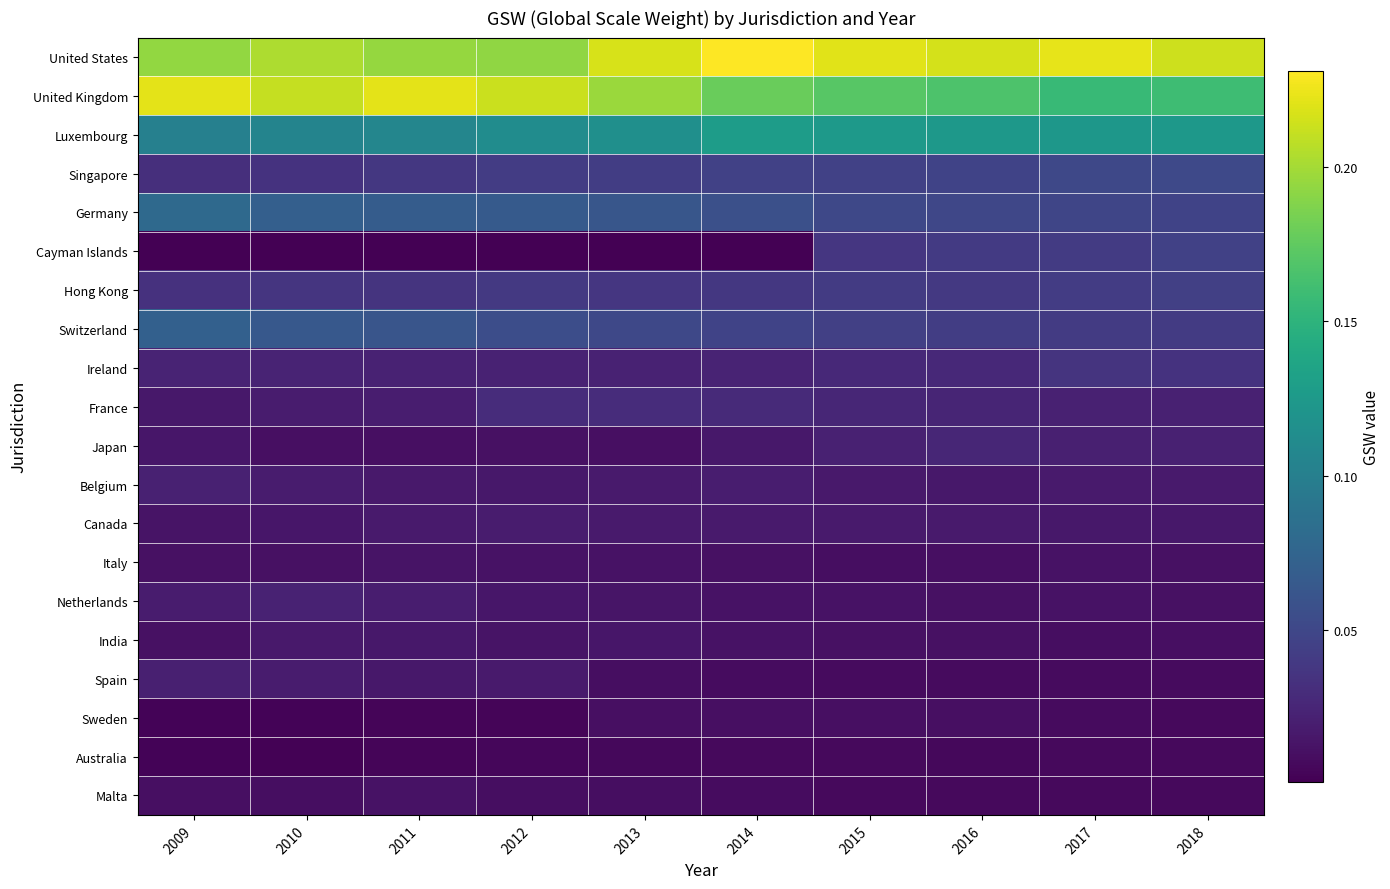

Reading left to right, what are all the values shown in this chart?

United States: 2009=0.2	2010=0.2	2011=0.2	2012=0.2	2013=0.2	2014=0.2	2015=0.2	2016=0.2	2017=0.2	2018=0.2
United Kingdom: 2009=0.2	2010=0.2	2011=0.2	2012=0.2	2013=0.2	2014=0.2	2015=0.2	2016=0.2	2017=0.2	2018=0.2
Luxembourg: 2009=0.1	2010=0.1	2011=0.1	2012=0.1	2013=0.1	2014=0.1	2015=0.1	2016=0.1	2017=0.1	2018=0.1
Singapore: 2009=0.0	2010=0.0	2011=0.0	2012=0.0	2013=0.0	2014=0.0	2015=0.0	2016=0.0	2017=0.1	2018=0.1
Germany: 2009=0.1	2010=0.1	2011=0.1	2012=0.1	2013=0.1	2014=0.1	2015=0.1	2016=0.0	2017=0.0	2018=0.0
Cayman Islands: 2009=0.0	2010=0.0	2011=0.0	2012=0.0	2013=0.0	2014=0.0	2015=0.0	2016=0.0	2017=0.0	2018=0.0
Hong Kong: 2009=0.0	2010=0.0	2011=0.0	2012=0.0	2013=0.0	2014=0.0	2015=0.0	2016=0.0	2017=0.0	2018=0.0
Switzerland: 2009=0.1	2010=0.1	2011=0.1	2012=0.1	2013=0.1	2014=0.0	2015=0.0	2016=0.0	2017=0.0	2018=0.0
Ireland: 2009=0.0	2010=0.0	2011=0.0	2012=0.0	2013=0.0	2014=0.0	2015=0.0	2016=0.0	2017=0.0	2018=0.0
France: 2009=0.0	2010=0.0	2011=0.0	2012=0.0	2013=0.0	2014=0.0	2015=0.0	2016=0.0	2017=0.0	2018=0.0
Japan: 2009=0.0	2010=0.0	2011=0.0	2012=0.0	2013=0.0	2014=0.0	2015=0.0	2016=0.0	2017=0.0	2018=0.0
Belgium: 2009=0.0	2010=0.0	2011=0.0	2012=0.0	2013=0.0	2014=0.0	2015=0.0	2016=0.0	2017=0.0	2018=0.0
Canada: 2009=0.0	2010=0.0	2011=0.0	2012=0.0	2013=0.0	2014=0.0	2015=0.0	2016=0.0	2017=0.0	2018=0.0
Italy: 2009=0.0	2010=0.0	2011=0.0	2012=0.0	2013=0.0	2014=0.0	2015=0.0	2016=0.0	2017=0.0	2018=0.0
Netherlands: 2009=0.0	2010=0.0	2011=0.0	2012=0.0	2013=0.0	2014=0.0	2015=0.0	2016=0.0	2017=0.0	2018=0.0
India: 2009=0.0	2010=0.0	2011=0.0	2012=0.0	2013=0.0	2014=0.0	2015=0.0	2016=0.0	2017=0.0	2018=0.0
Spain: 2009=0.0	2010=0.0	2011=0.0	2012=0.0	2013=0.0	2014=0.0	2015=0.0	2016=0.0	2017=0.0	2018=0.0
Sweden: 2009=0.0	2010=0.0	2011=0.0	2012=0.0	2013=0.0	2014=0.0	2015=0.0	2016=0.0	2017=0.0	2018=0.0
Australia: 2009=0.0	2010=0.0	2011=0.0	2012=0.0	2013=0.0	2014=0.0	2015=0.0	2016=0.0	2017=0.0	2018=0.0
Malta: 2009=0.0	2010=0.0	2011=0.0	2012=0.0	2013=0.0	2014=0.0	2015=0.0	2016=0.0	2017=0.0	2018=0.0